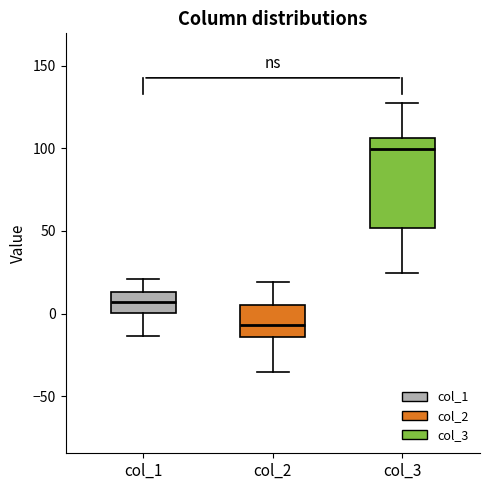

Comparing the boxes themselves (not the whiskers), which one is the tallest?

col_3